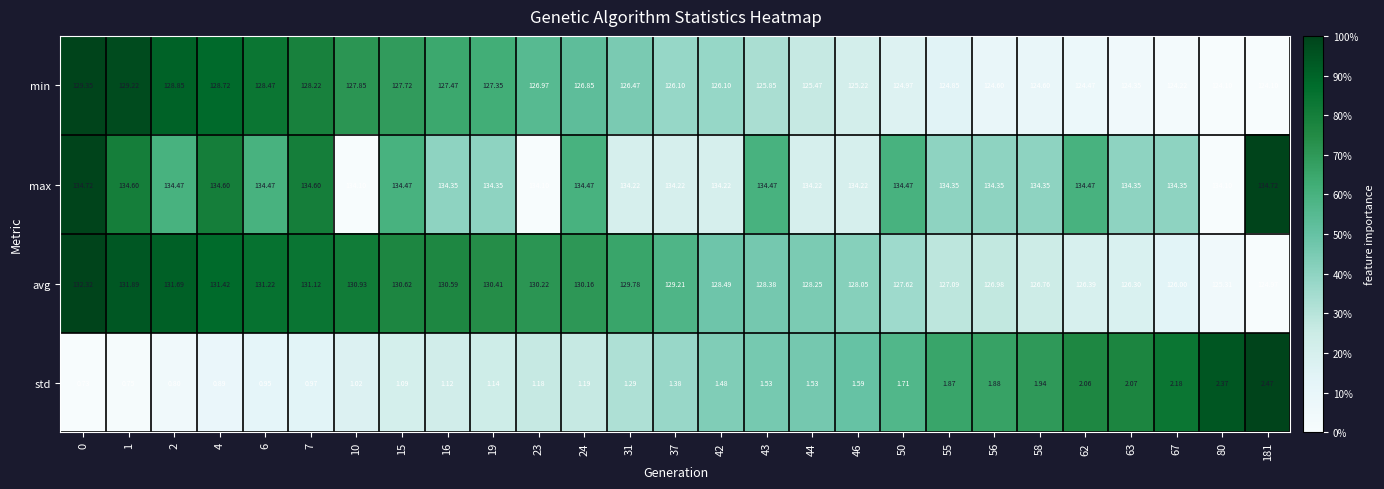

At 42, list the series in order from smallest to largest.

std, min, avg, max